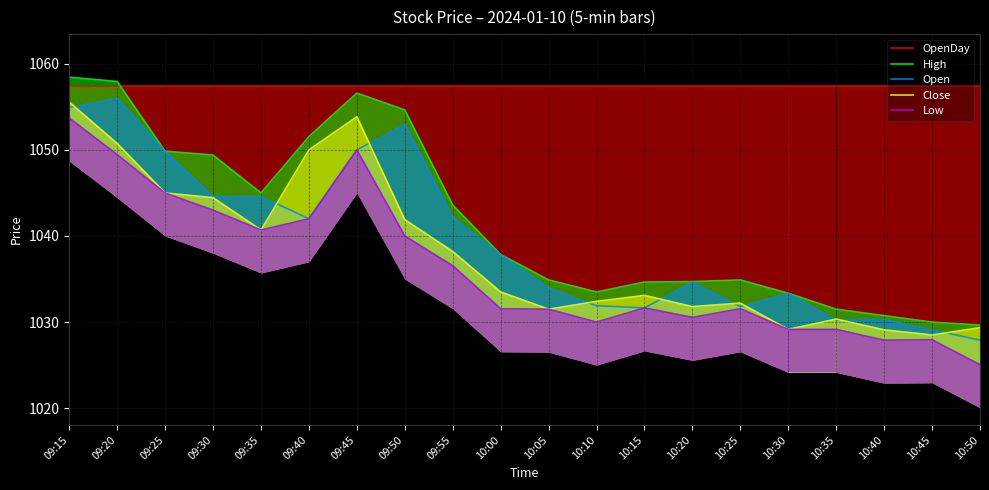

Rank the series at 09:35 from highest to lowest value.

OpenDay, High, Open, Close, Low